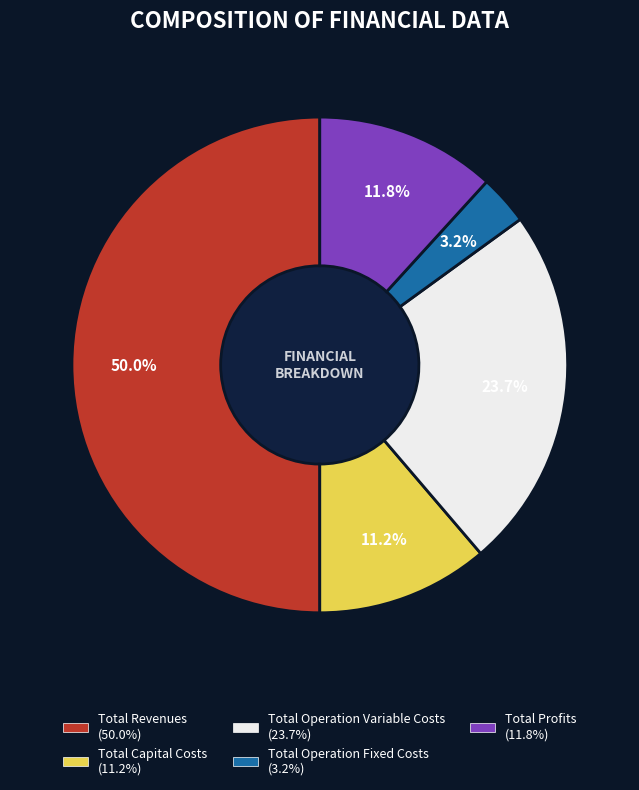

Rank the categories by value from lowest to highest.

Total Operation Fixed Costs, Total Capital Costs, Total Profits, Total Operation Variable Costs, Total Revenues